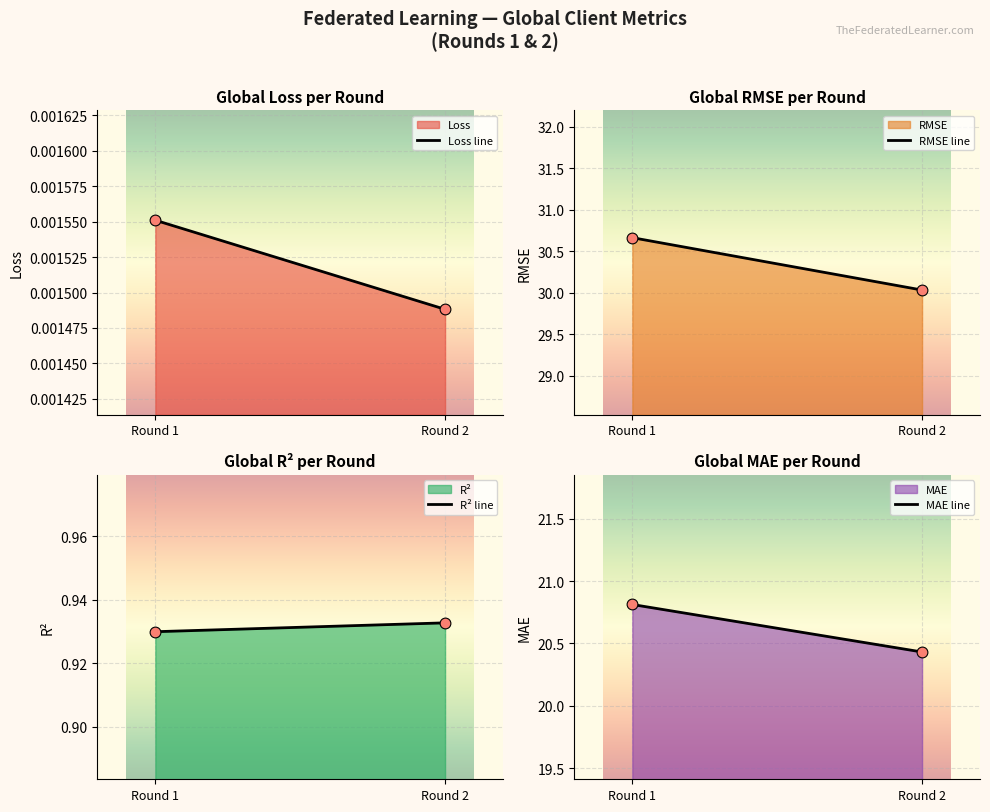

Which series contains the highest Y value?

RMSE line